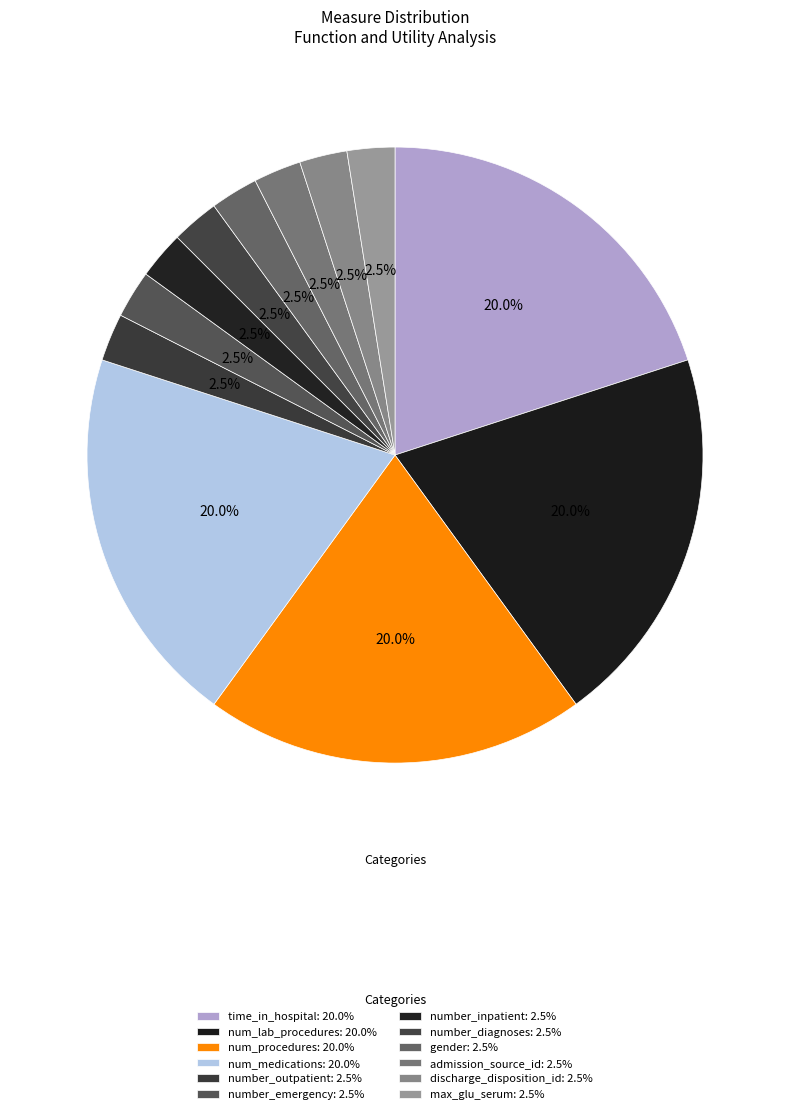

To the nearest percent, what portion does number_outpatient represent?

2%